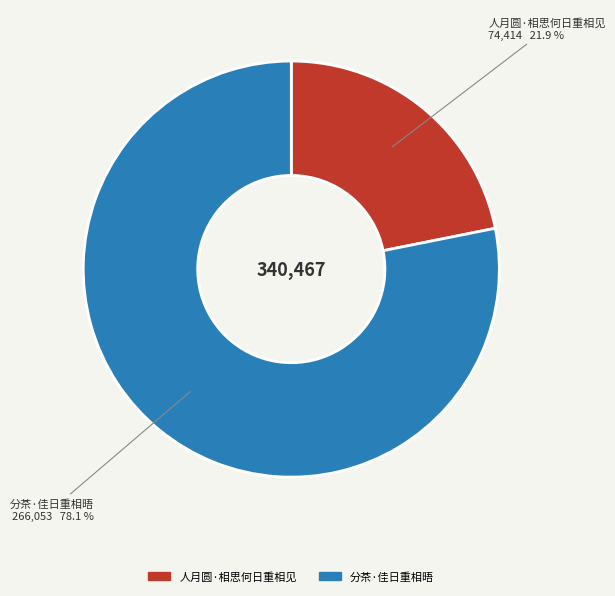

Which has a higher value, 分茶·佳日重相晤 or 人月圆·相思何日重相见?

分茶·佳日重相晤